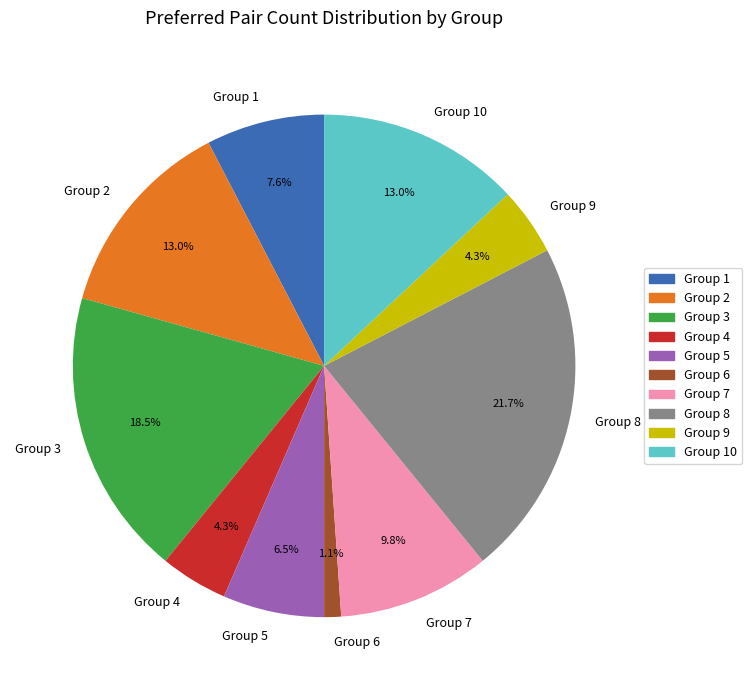

Between Group 8 and Group 10, which is larger?

Group 8